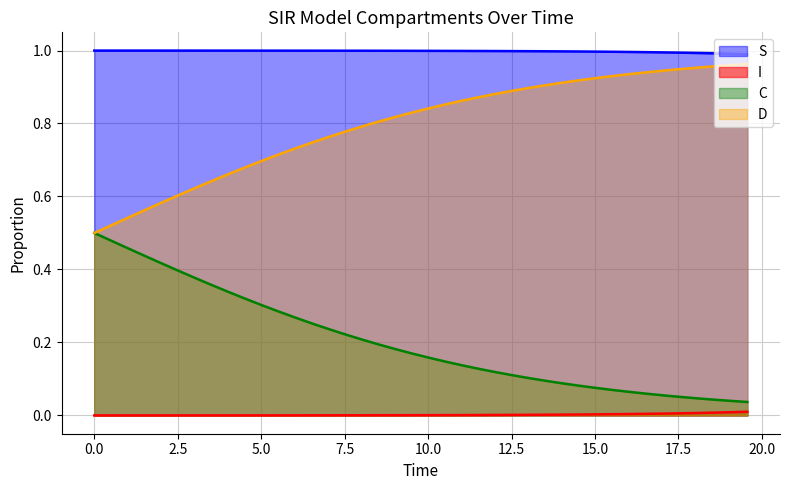

Which series has the widest spread of values?

D